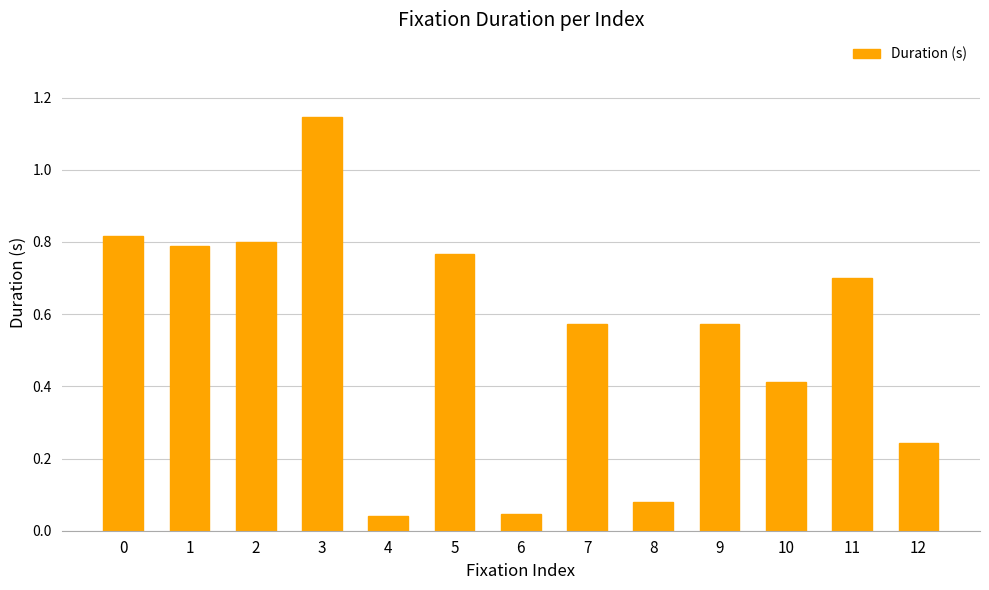

Which label corresponds to the largest value in the chart?

3